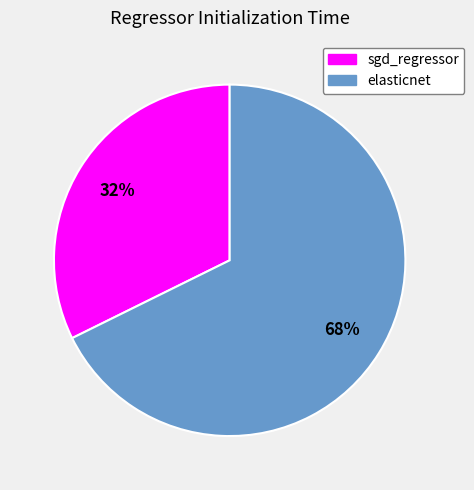

How many segments does this pie chart have?

2